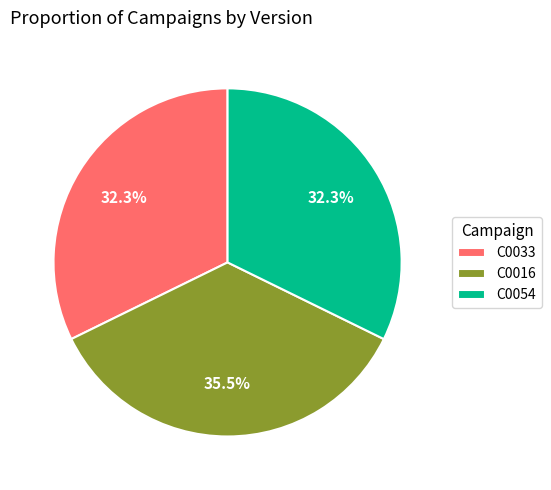

To the nearest percent, what is the difference between the largest and smallest slice percentages?

3%